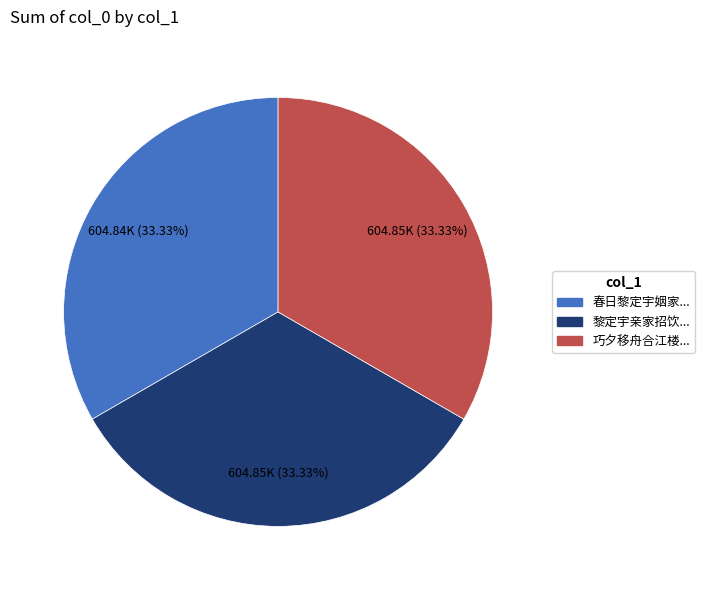

Does 巧夕移舟合江楼... account for over 50% of the chart?

No